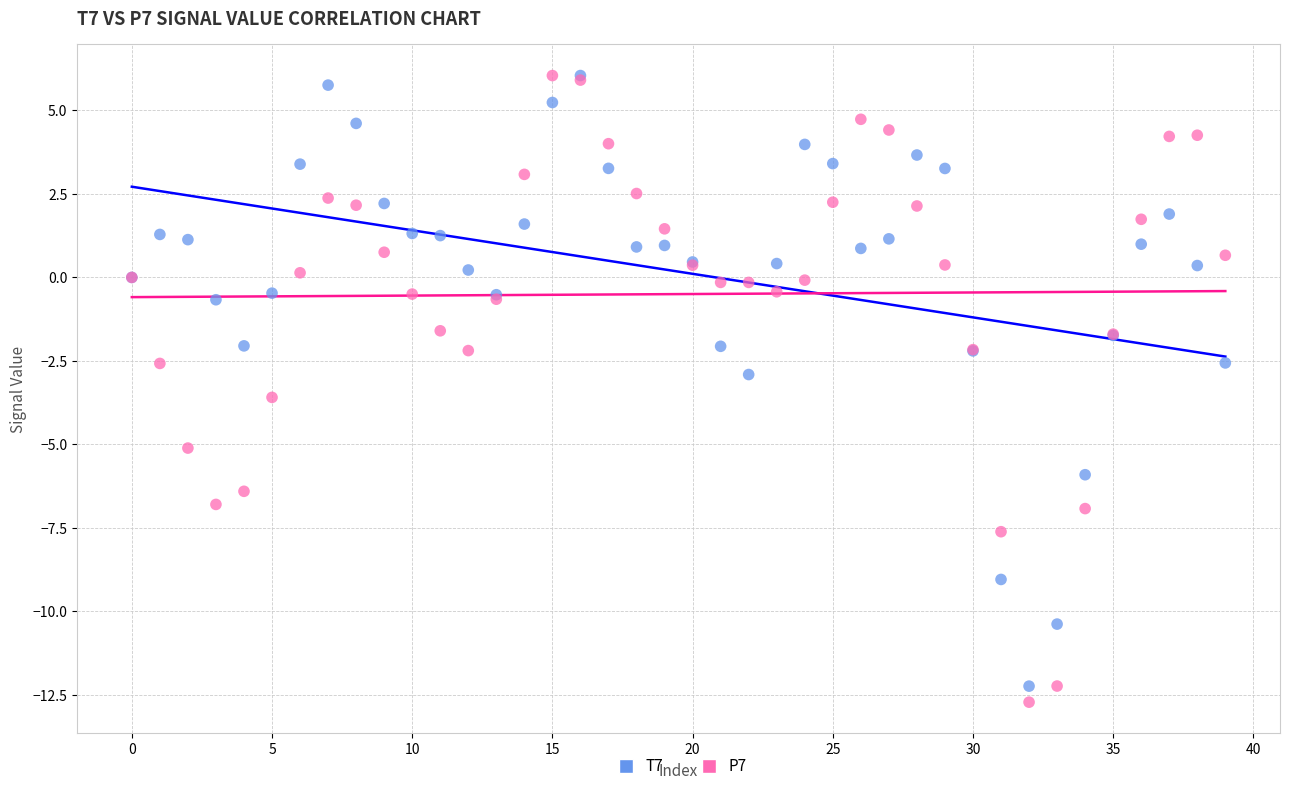

Which series contains the lowest Y value?

P7